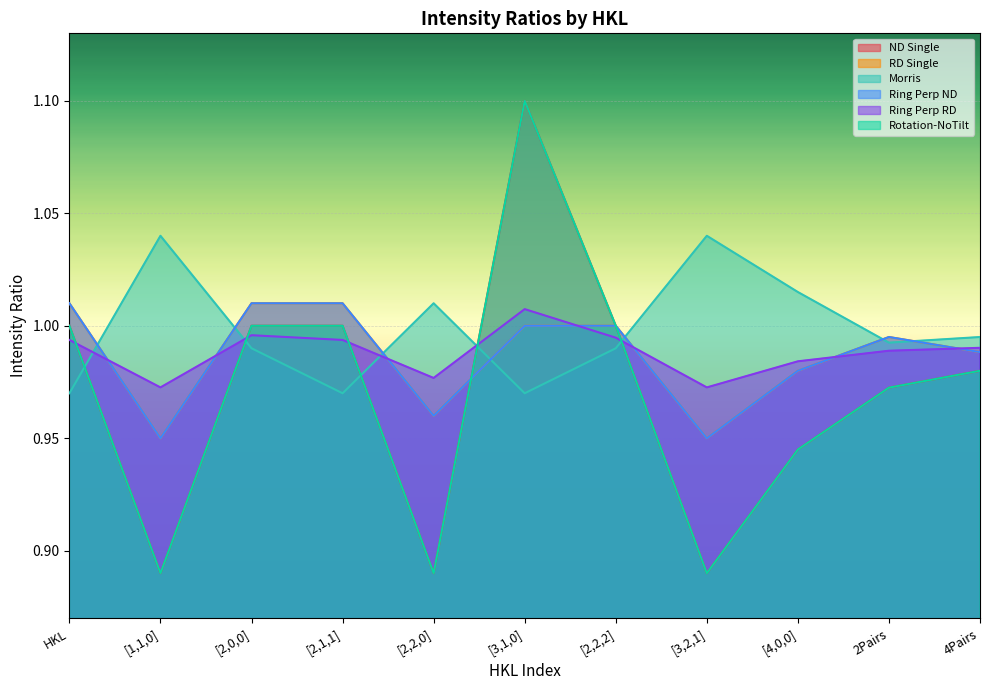

How many lines are shown in the chart?

6